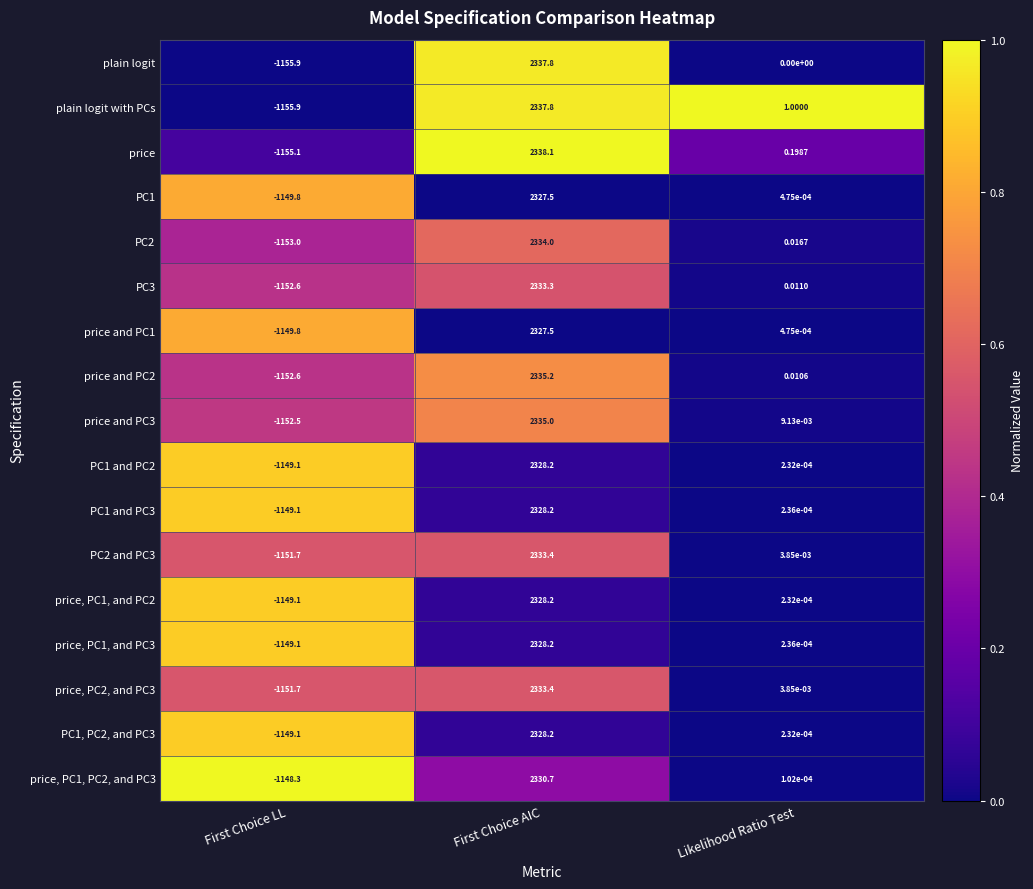

What is the total value across all series at First Choice LL?

-19574.4